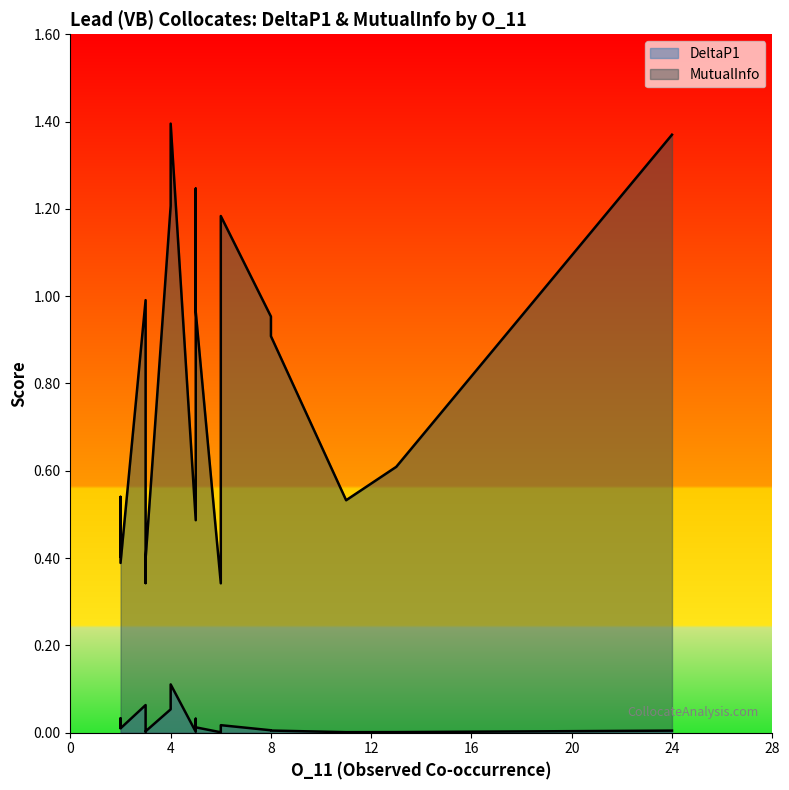

Between 5 and 3, which series saw the biggest shift?

MutualInfo